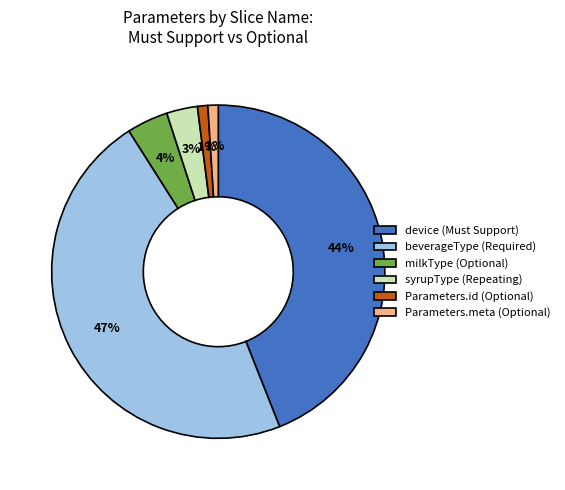

To the nearest percent, what portion does device (Must Support) represent?

44%